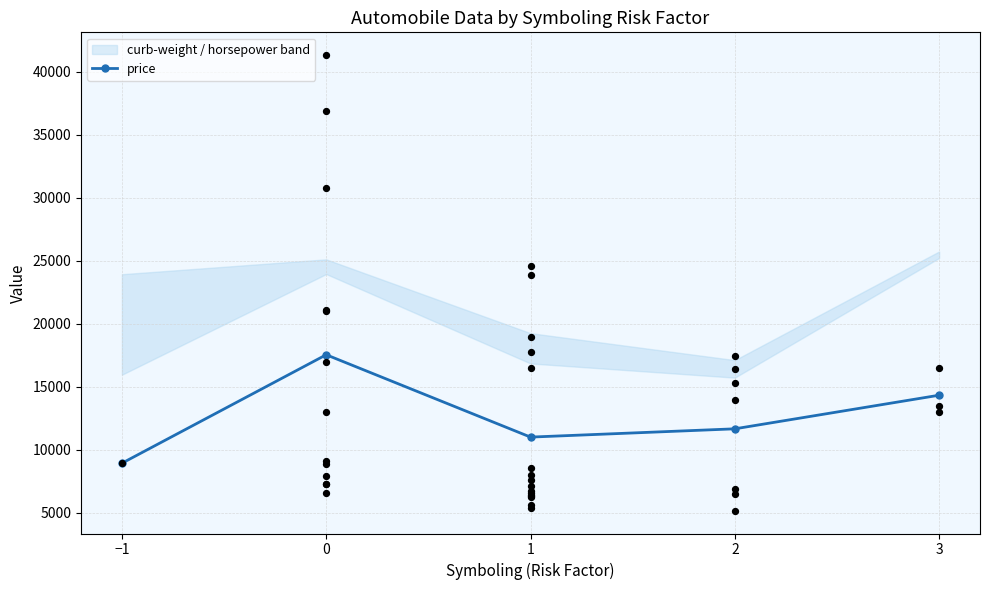

Approximately how many times larger is the value at 3 compared to −1?

1.6